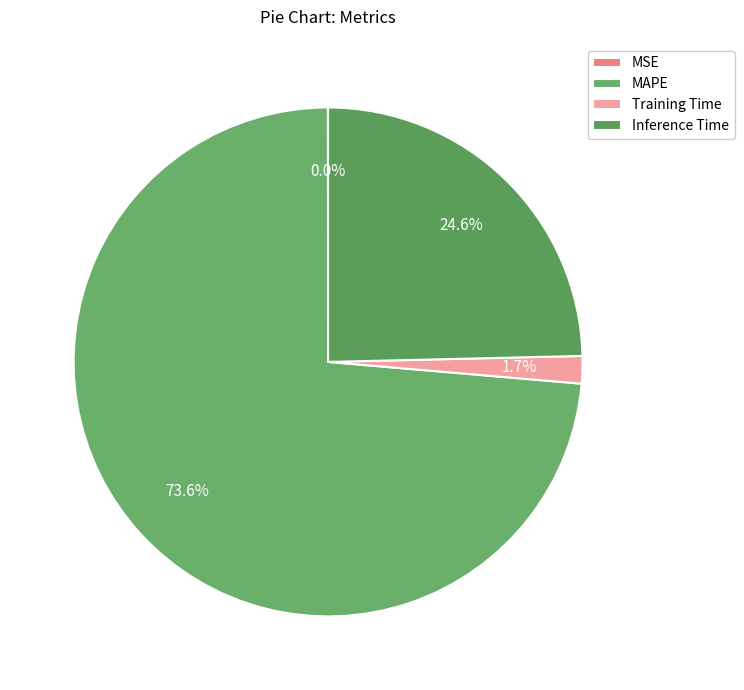

True or false: Inference Time accounts for 39% of the total.

False